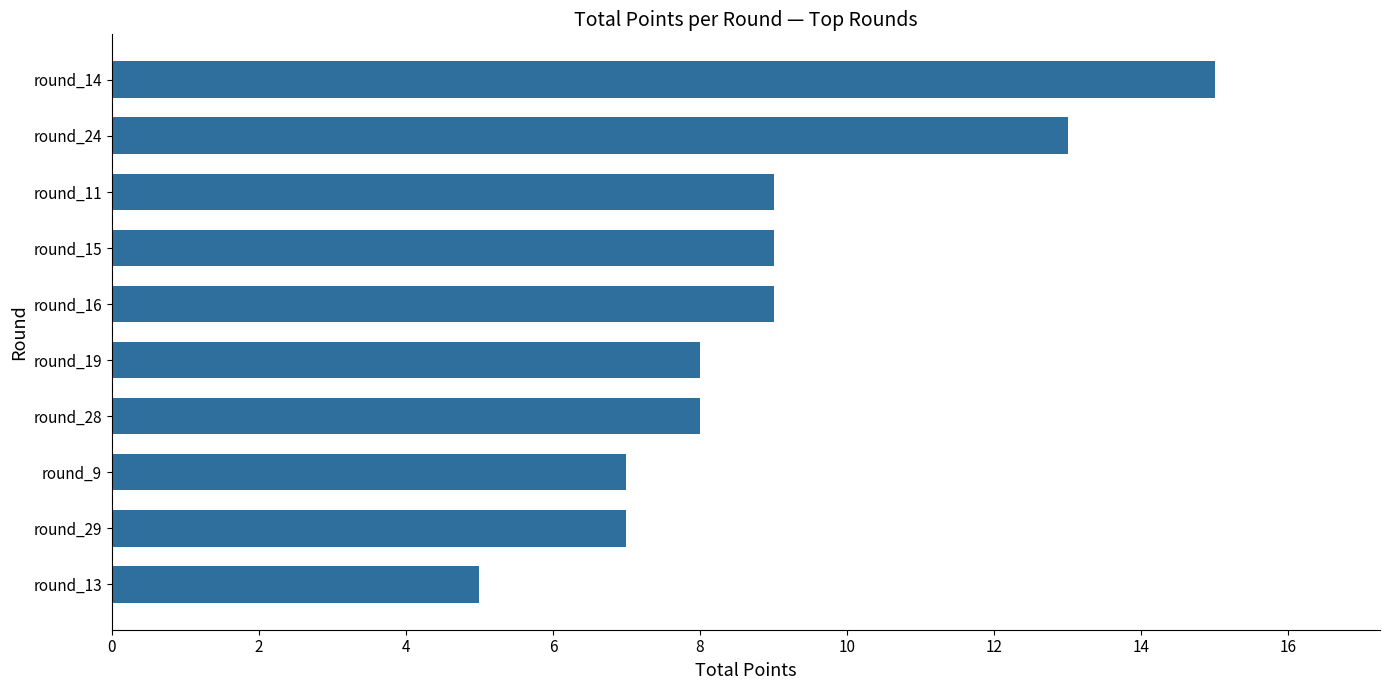

What is the difference between the maximum and minimum values?

10